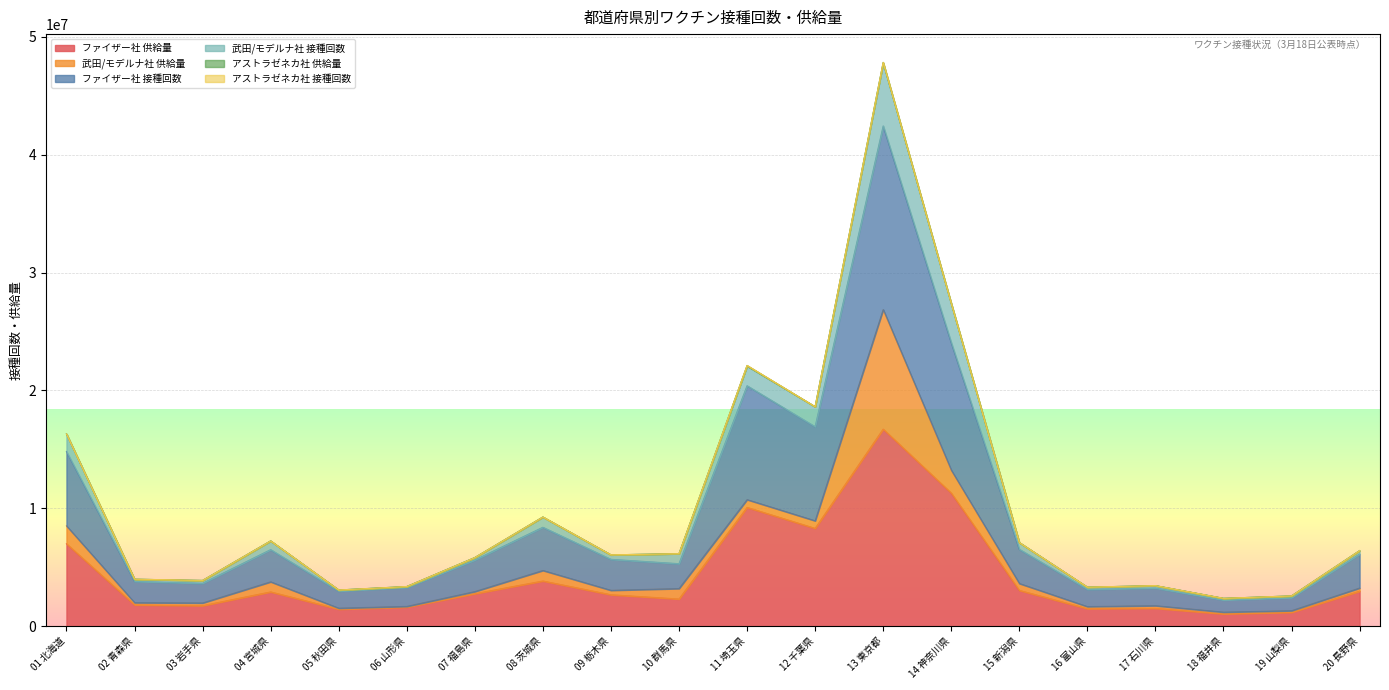

Does the chart display data point markers on the line(s)?

No